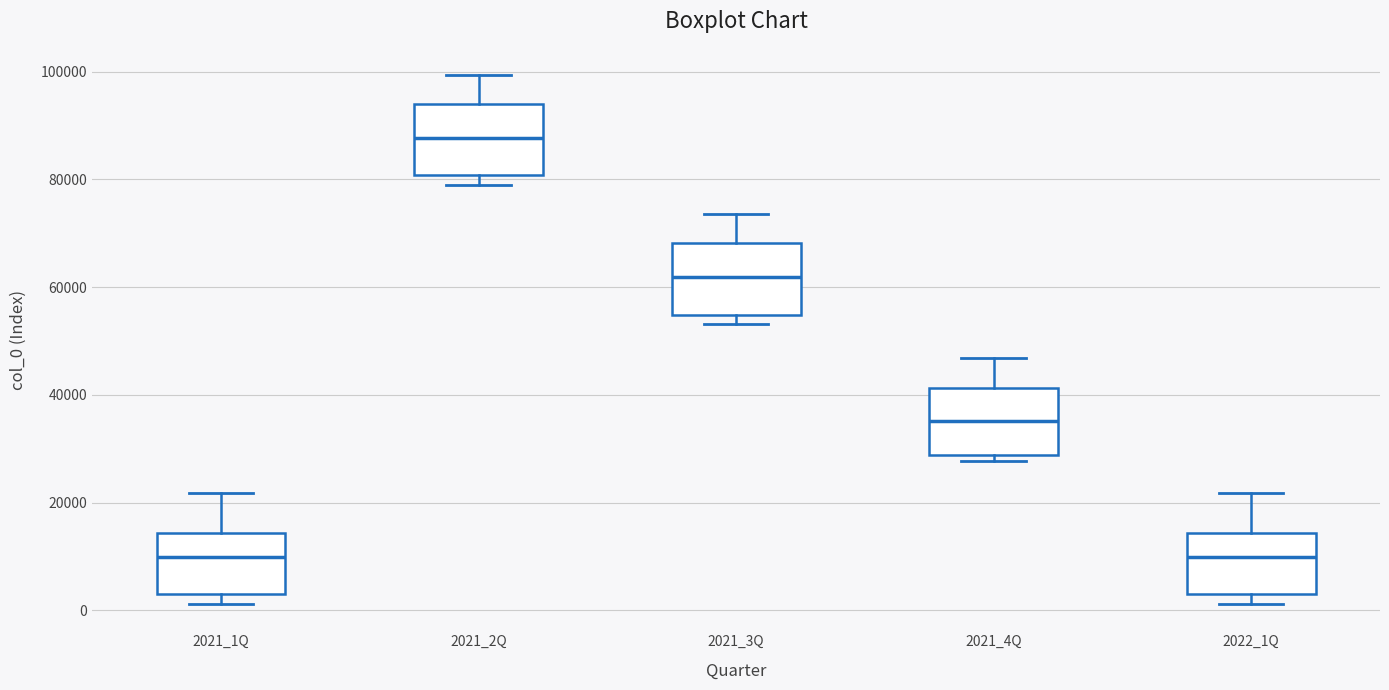

Reading left to right, read every box against the y-axis: the position of its median line, the range the box covers, and the ends of its whiskers. The values are not printed on the chart, so give them approximately, as read against the axis.

2021_1Q: median 10000, box 2000 to 14000, whiskers 2000 (just below the box's lower edge) to 22000
2021_2Q: median 88000, box 80000 to 94000, whiskers 78000 to 100000
2021_3Q: median 62000, box 54000 to 68000, whiskers 54000 (just below the box's lower edge) to 74000
2021_4Q: median 36000, box 28000 to 42000, whiskers 28000 (just below the box's lower edge) to 46000
2022_1Q: median 10000, box 2000 to 14000, whiskers 2000 (just below the box's lower edge) to 22000